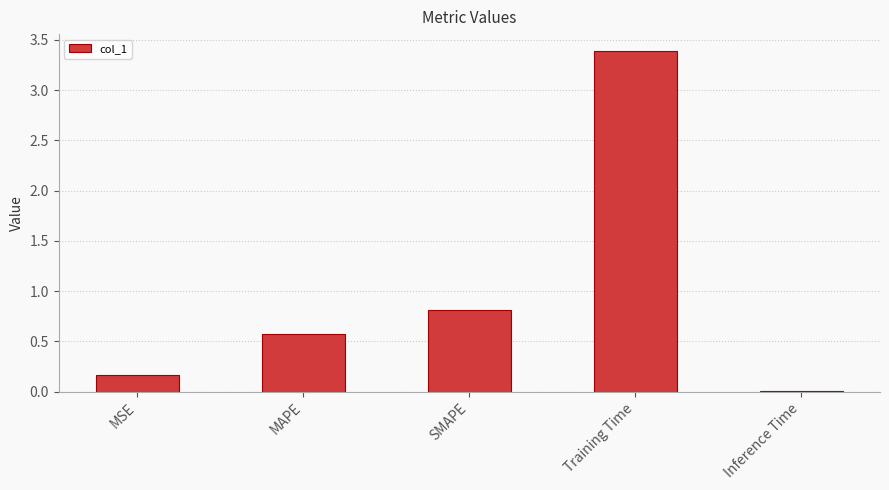

True or false: the data shows 0.0 at Inference Time.

True